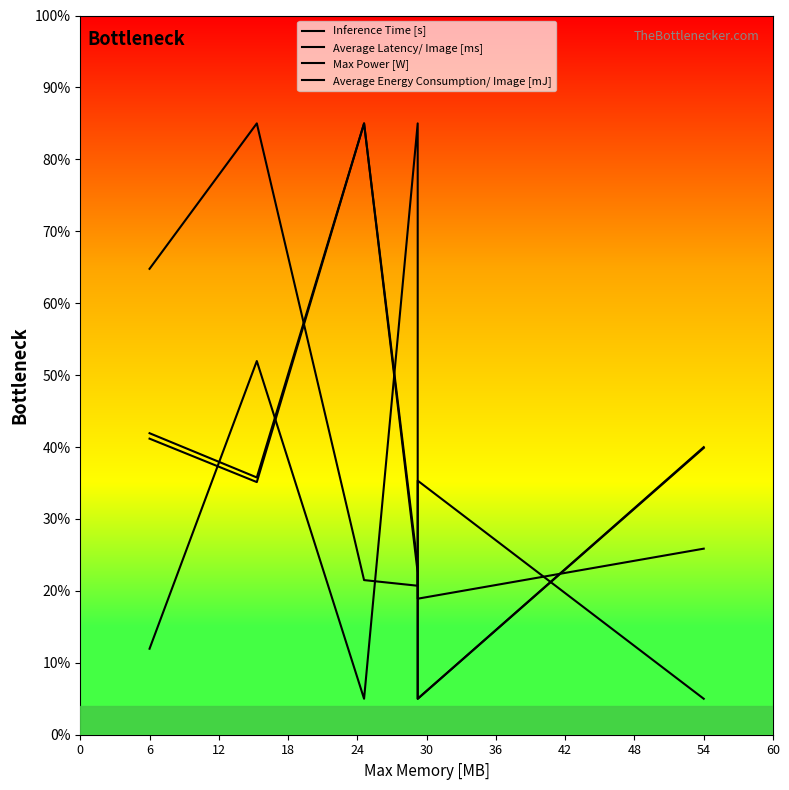

At how many categories does at least one series exceed 20?

6